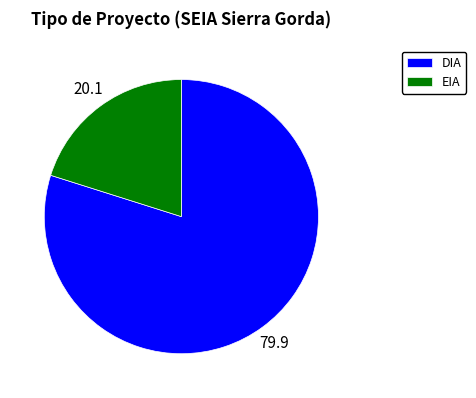

Do DIA and EIA together represent more than half of the pie?

Yes